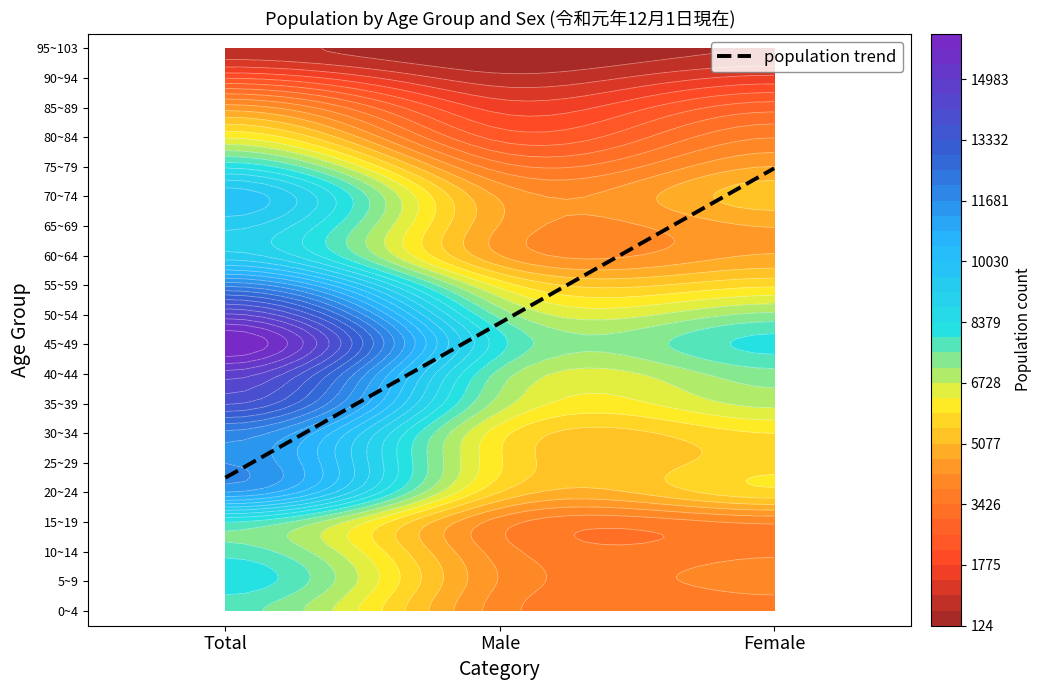

Between 0 and 2, which series saw the biggest shift?

45~49